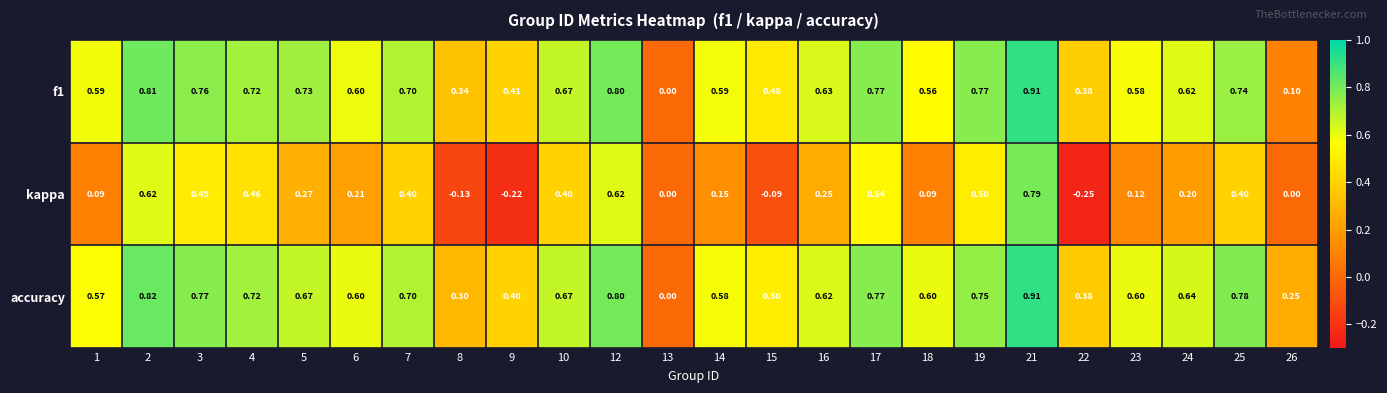

Which series has the widest spread of values?

kappa